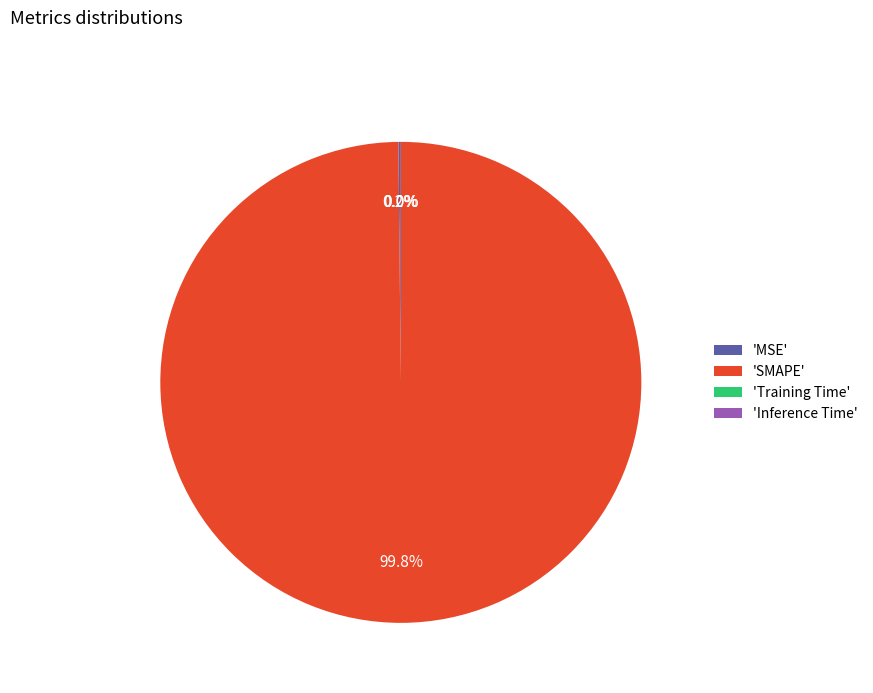

What is the largest slice in the pie chart?

'SMAPE'